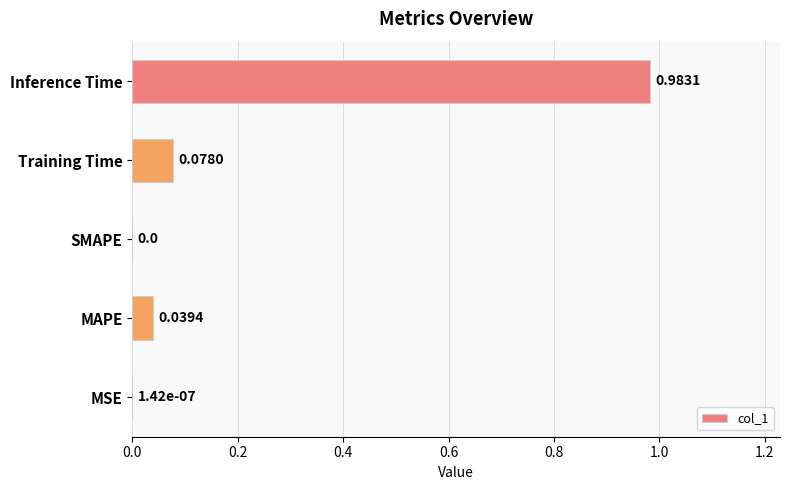

Between MAPE and SMAPE, which is larger?

MAPE